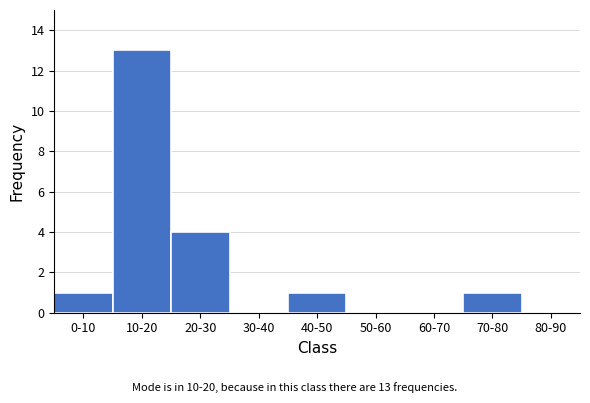

Reading left to right, list all the values displayed in this chart.

0-10=1	10-20=13	20-30=4	30-40=0	40-50=1	50-60=0	60-70=0	70-80=1	80-90=0